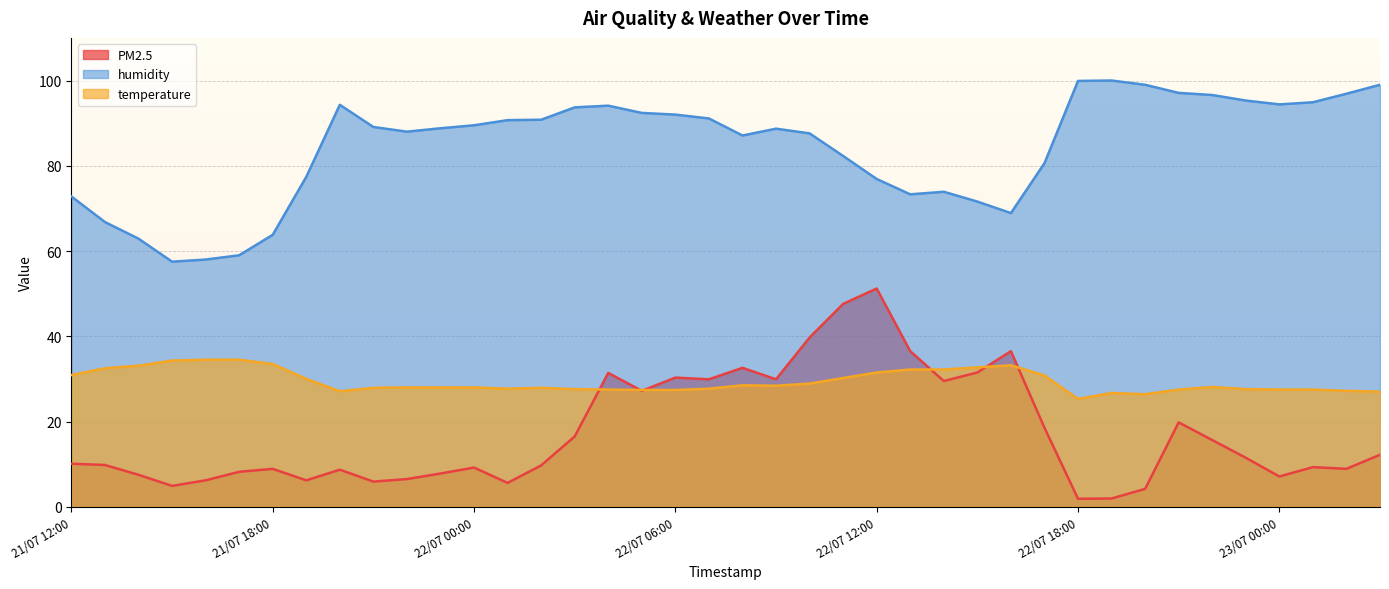

In humidity, how many points are higher than both neighbors (excluding endpoints)?

5